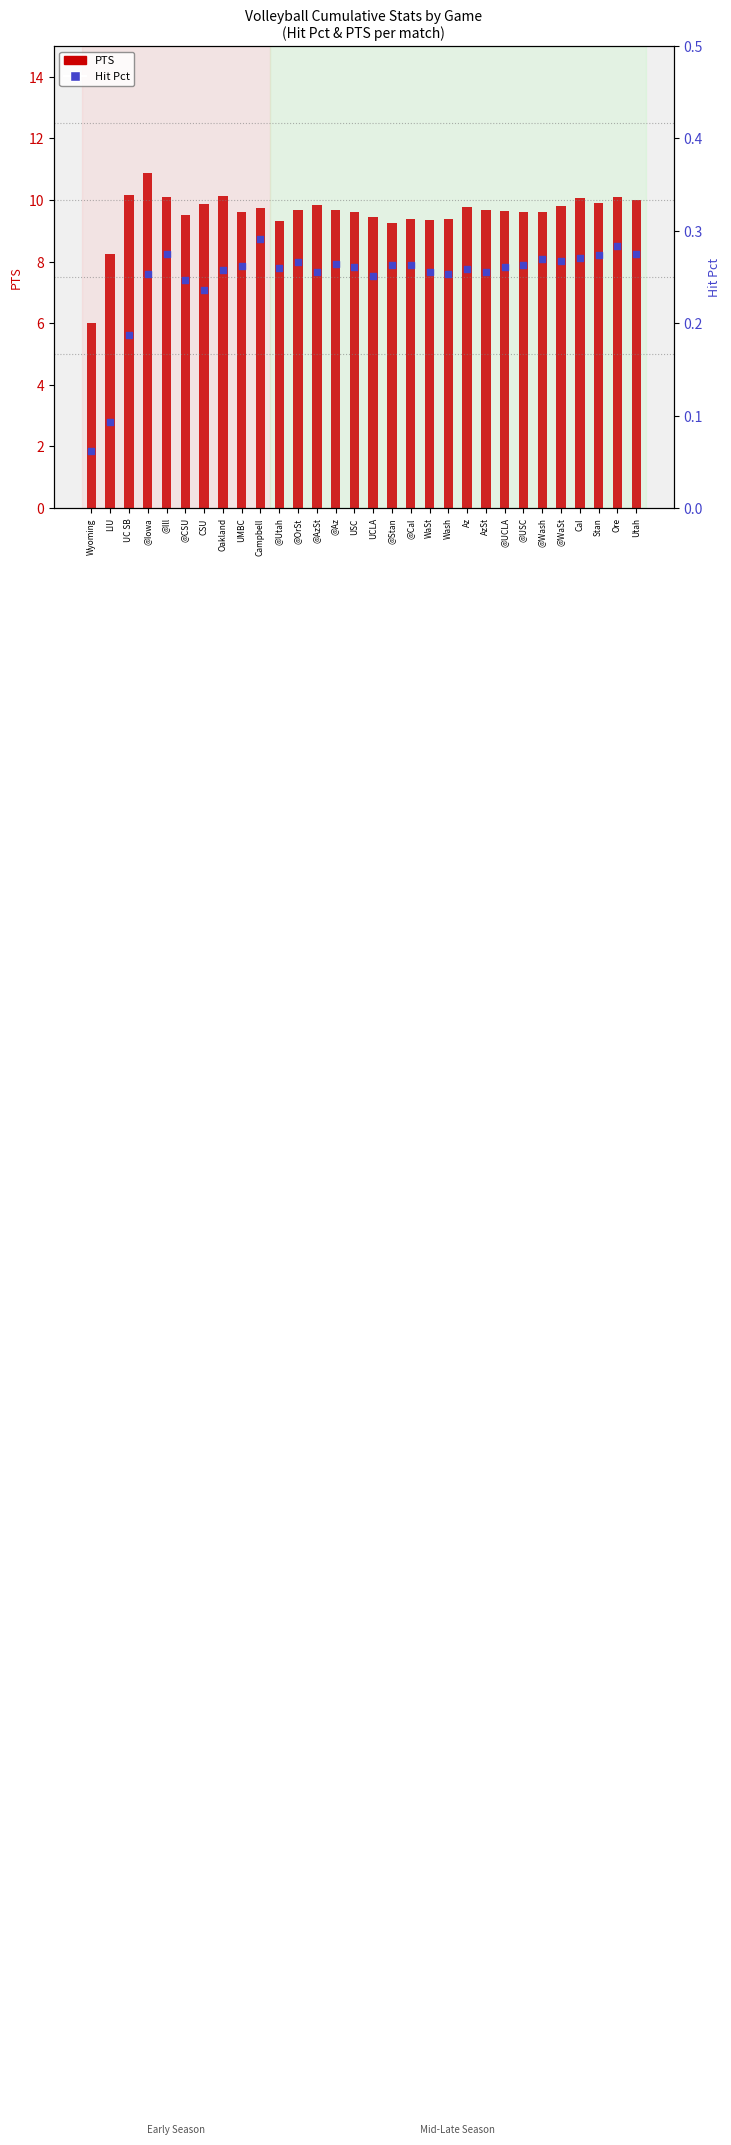

Which series has the widest spread of Y values?

PTS